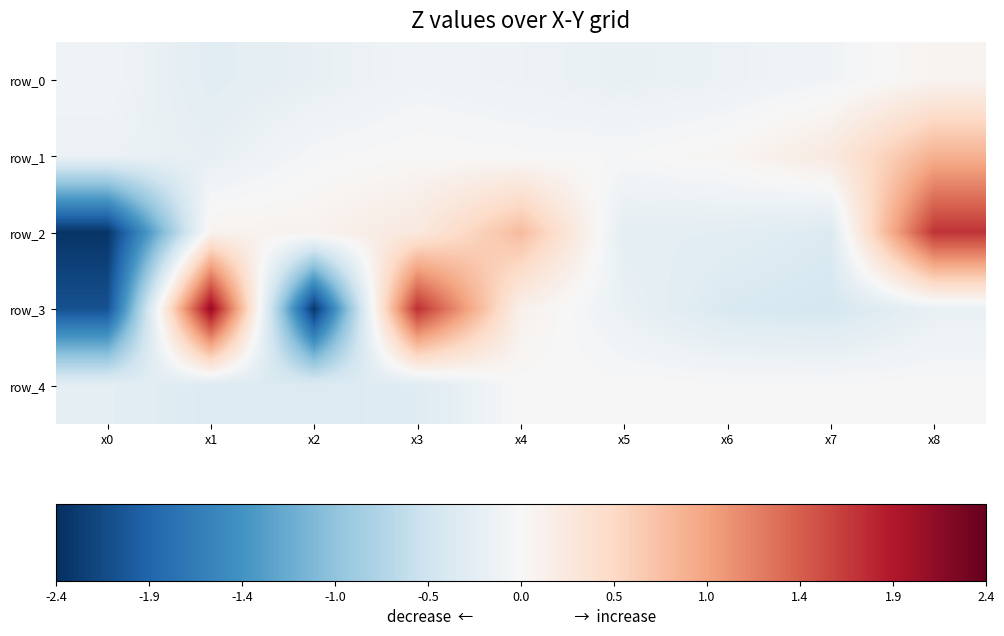

What is the sum of the row_0 values at x0 and x2?

-0.3